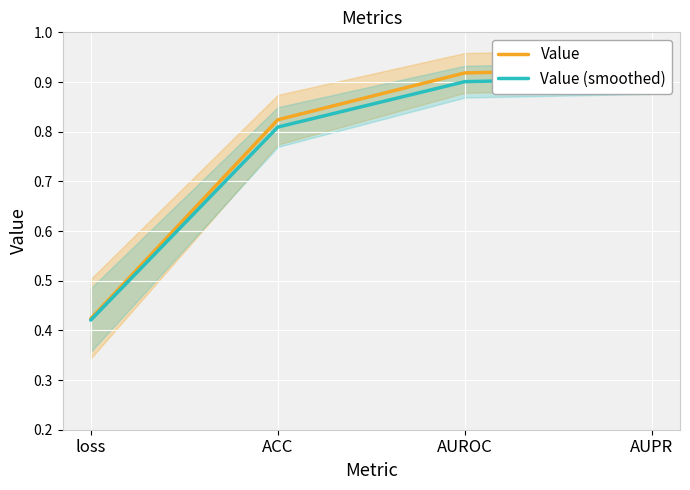

True or false: Value (smoothed) and Value intersect in this chart.

False